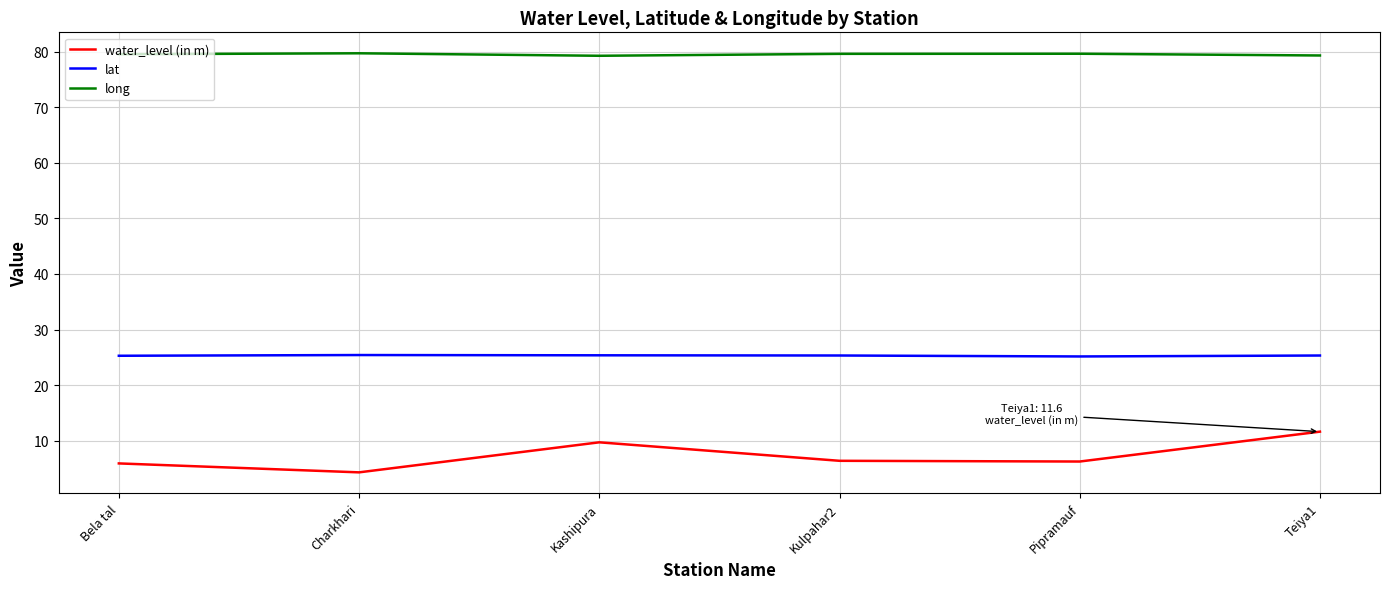

True or false: water_level (in m) and long cross at least once.

False